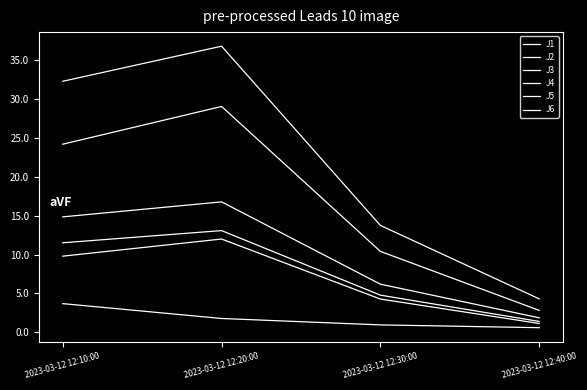

At which category does the chart reach its peak across all series?

2023-03-12 12:20:00